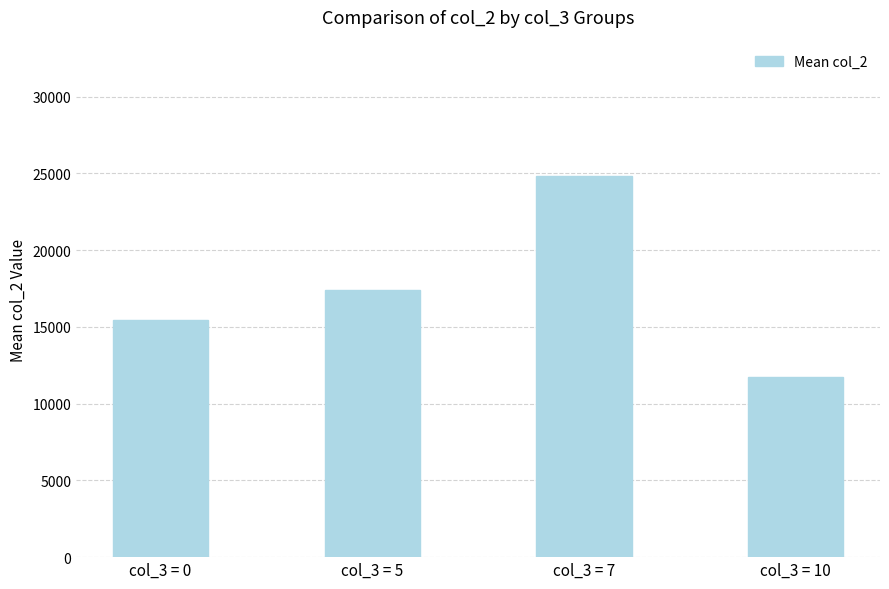

Read the value at col_3 = 5.

17423.7